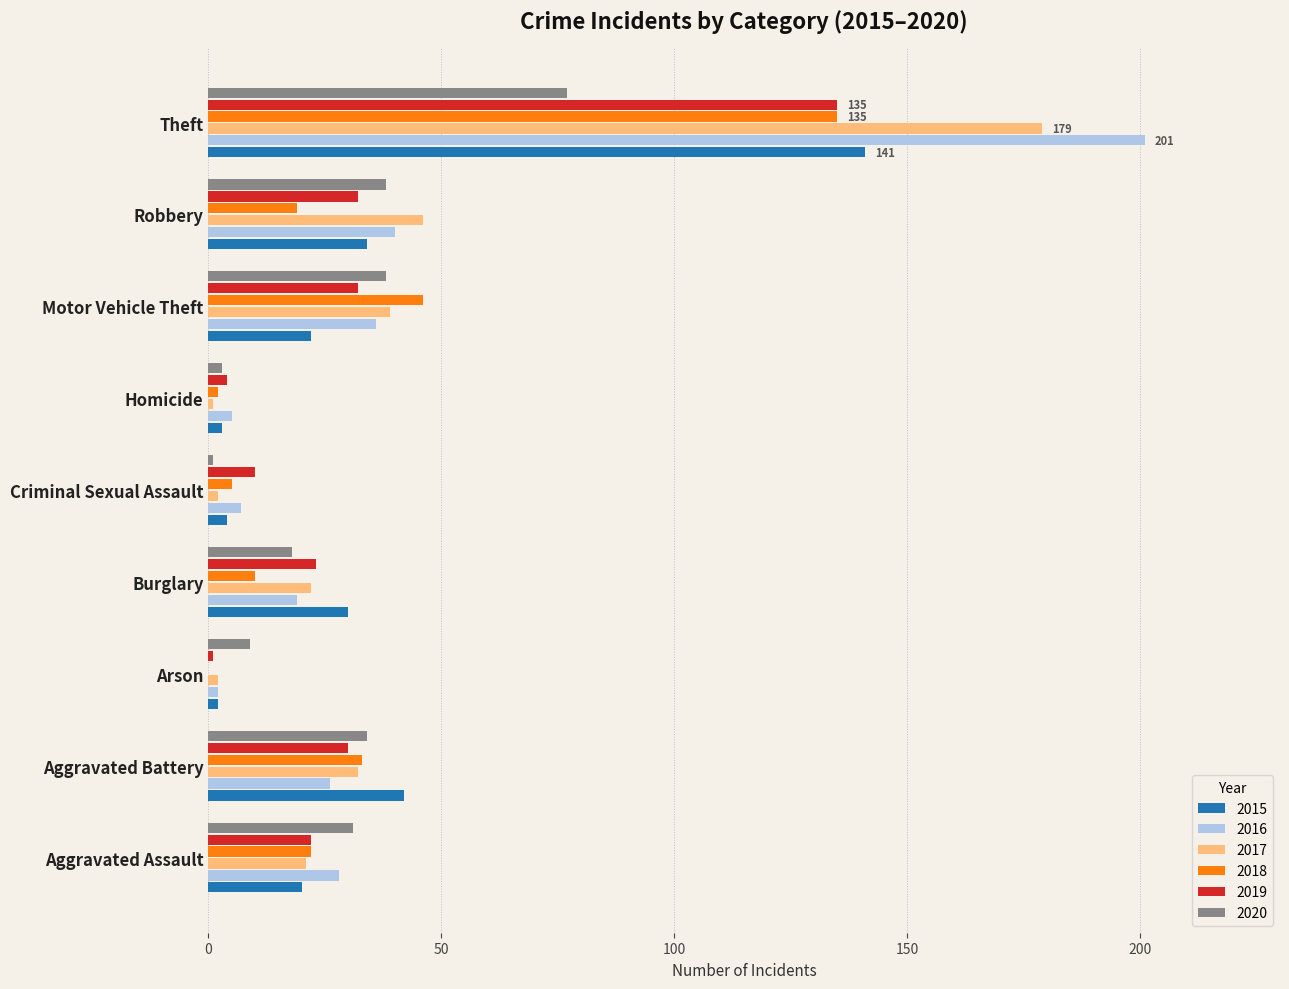

Is the value of 2020 at Motor Vehicle Theft greater than the value of 2017 at Homicide?

Yes